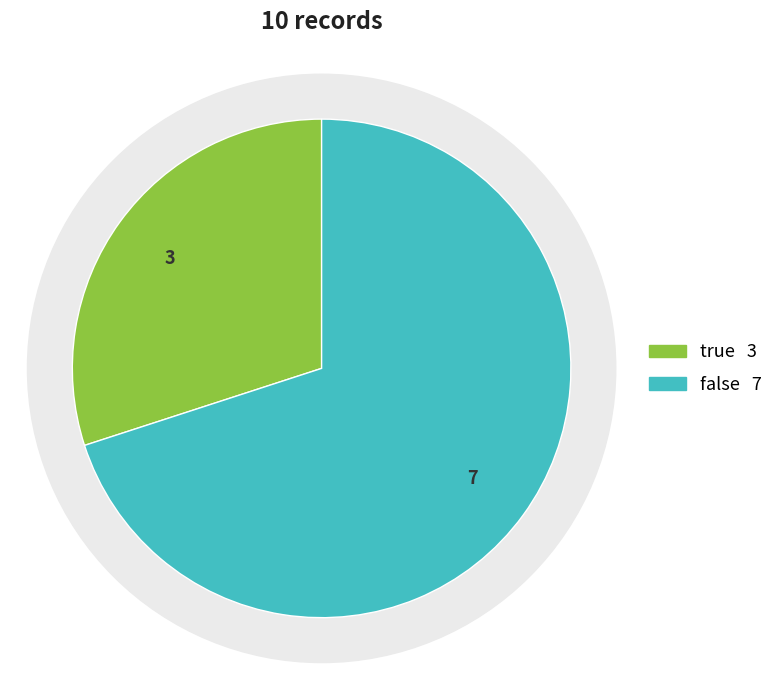

Combined, what portion of the pie is false and true?

100.0%